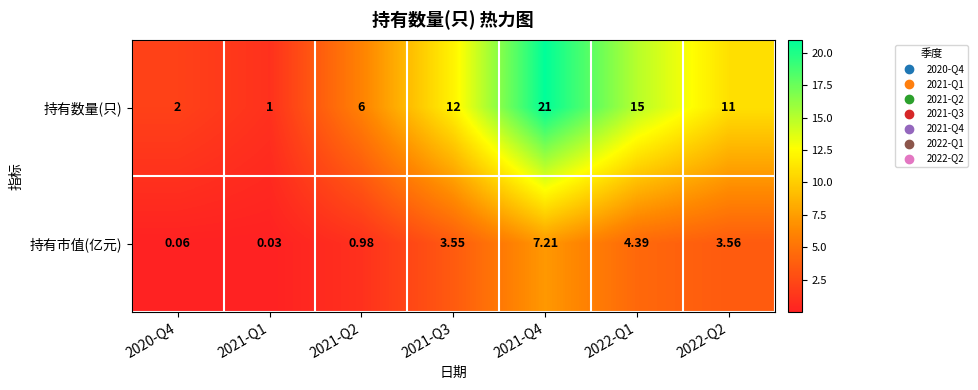

How many data points in 持有数量(只) are less than 11?

3